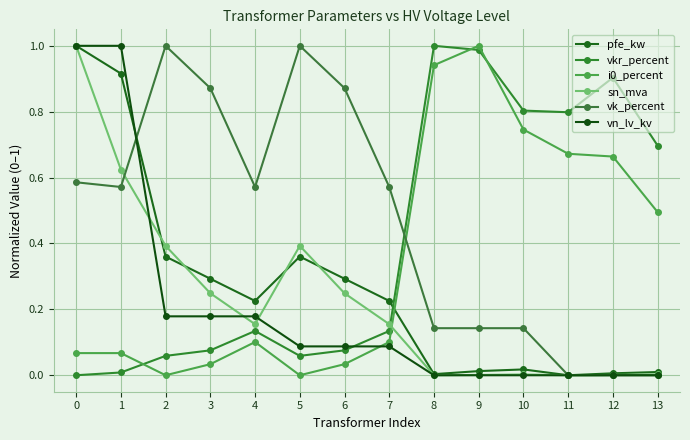

Between which two adjacent categories do sn_mva and vkr_percent first intersect?

7 and 8